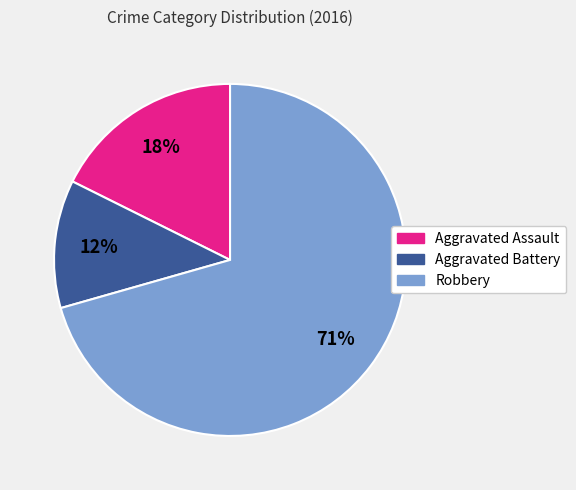

Between Aggravated Battery and Aggravated Assault, which is larger?

Aggravated Assault